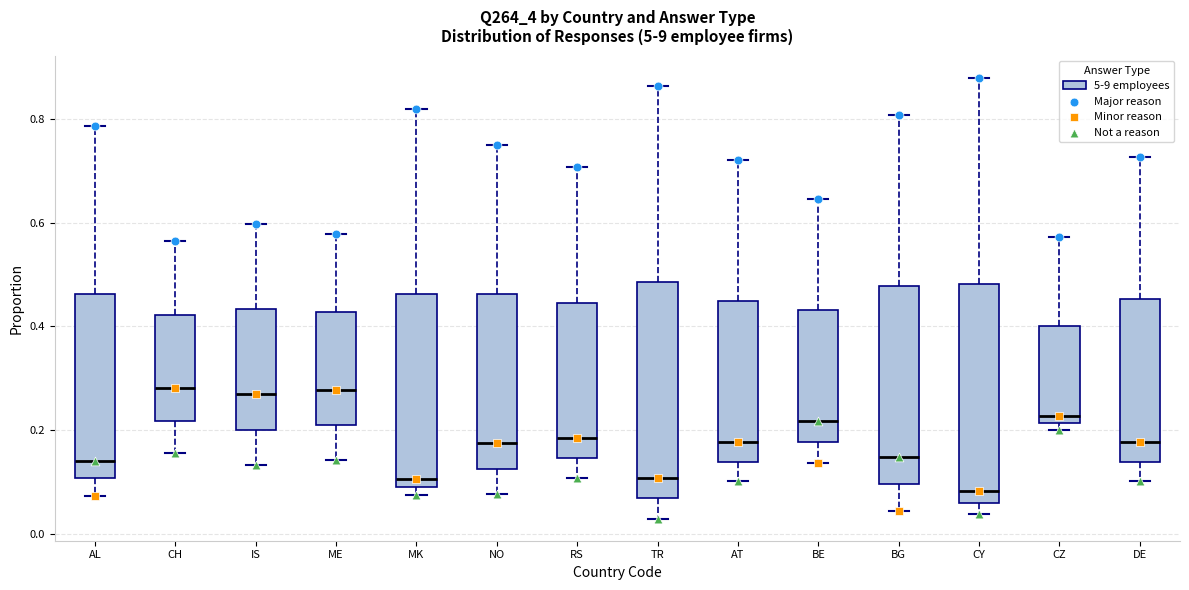

Reading left to right, transcribe this box plot: for each box, give where its median line is, the range the box spans, and where its two whiskers end, as read against the y-axis. The values are not printed on the chart, so give them approximately, as read against the axis.

AL: median 0.14, box 0.10 to 0.46, whiskers 0.08 to 0.78
CH: median 0.28, box 0.22 to 0.42, whiskers 0.16 to 0.56
IS: median 0.26, box 0.20 to 0.44, whiskers 0.14 to 0.60
ME: median 0.28, box 0.22 to 0.42, whiskers 0.14 to 0.58
MK: median 0.10 (just above the box's lower edge), box 0.10 to 0.46, whiskers 0.08 to 0.82
NO: median 0.18, box 0.12 to 0.46, whiskers 0.08 to 0.74
RS: median 0.18, box 0.14 to 0.44, whiskers 0.10 to 0.70
TR: median 0.10, box 0.06 to 0.48, whiskers 0.02 to 0.86
AT: median 0.18, box 0.14 to 0.44, whiskers 0.10 to 0.72
BE: median 0.22, box 0.18 to 0.44, whiskers 0.14 to 0.64
BG: median 0.14, box 0.10 to 0.48, whiskers 0.04 to 0.80
CY: median 0.08, box 0.06 to 0.48, whiskers 0.04 to 0.88
CZ: median 0.22 (just above the box's lower edge), box 0.22 to 0.40, whiskers 0.20 to 0.58
DE: median 0.18, box 0.14 to 0.46, whiskers 0.10 to 0.72